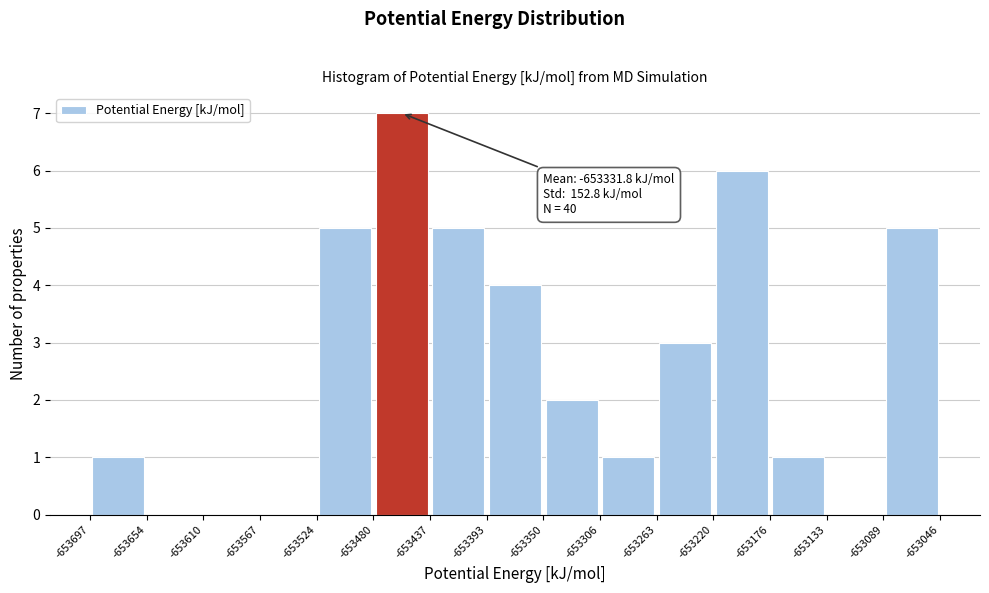

Which range on the x-axis has the tallest bar?

-653480 to -653437